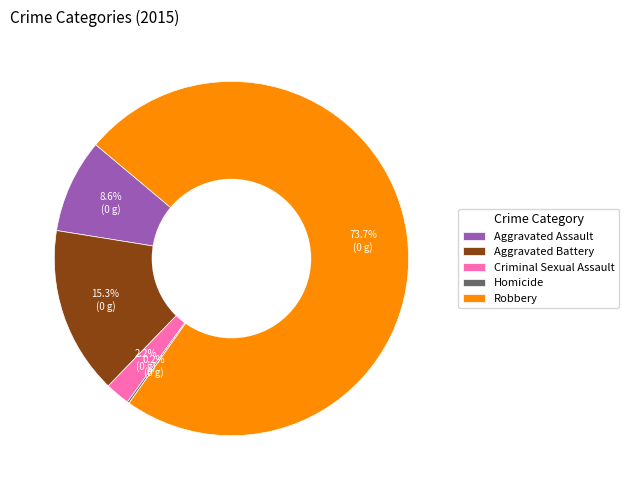

To the nearest percent, what portion does Criminal Sexual Assault represent?

2%